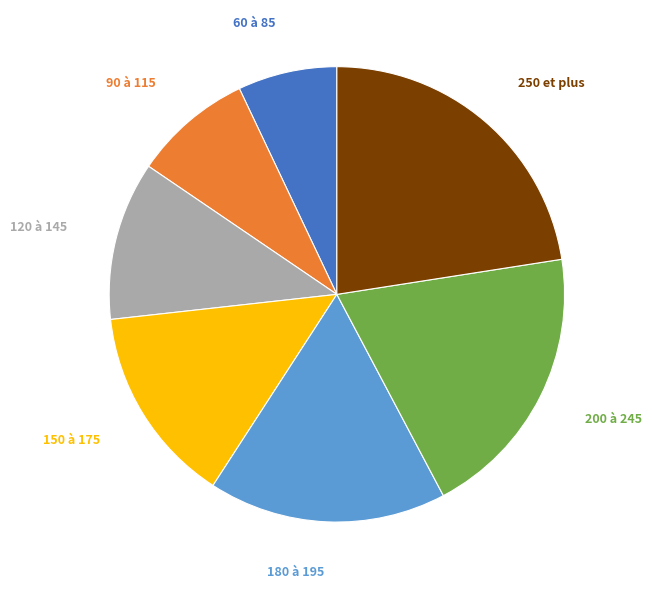

Is there a majority slice in this chart?

No